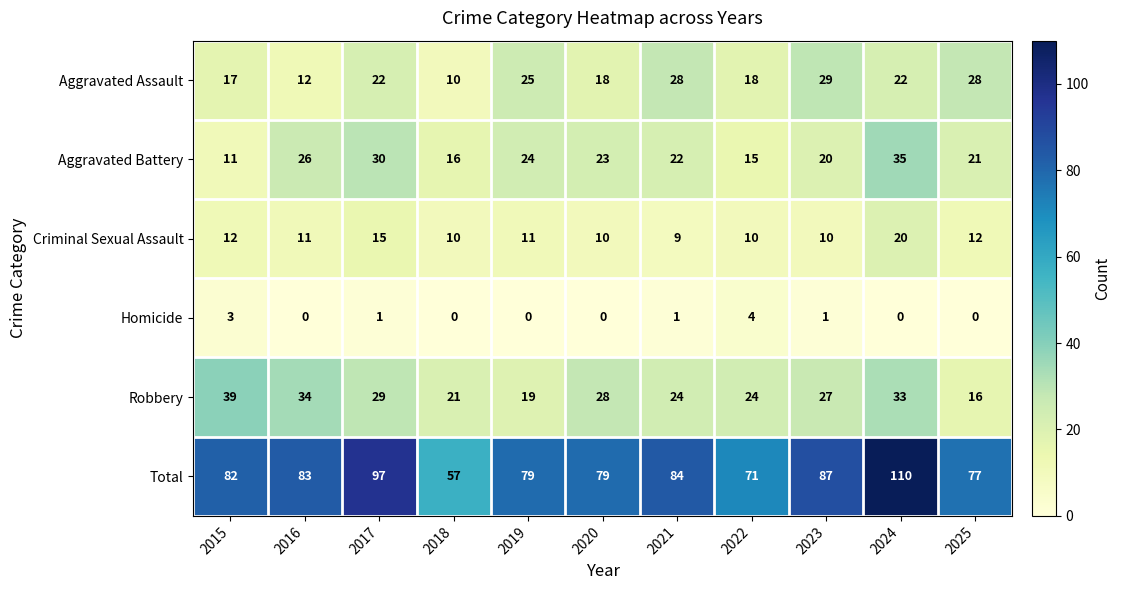

What is the sum of all Robbery values?

294